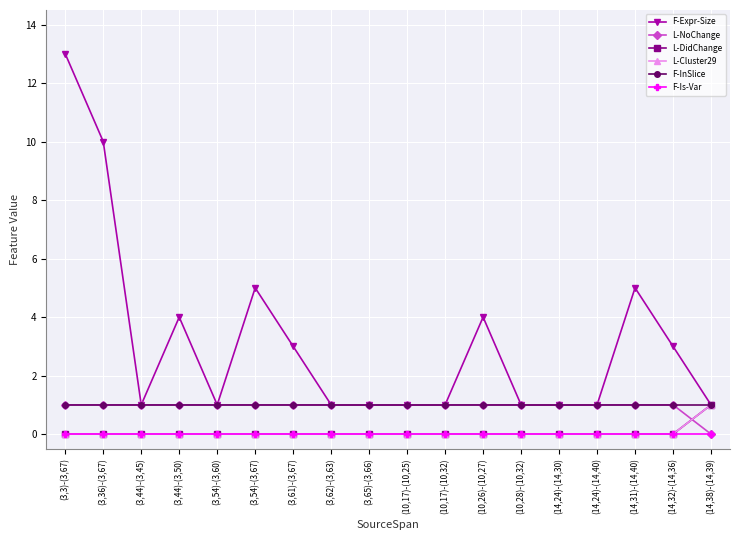

Which series has the largest total across all categories?

F-Expr-Size